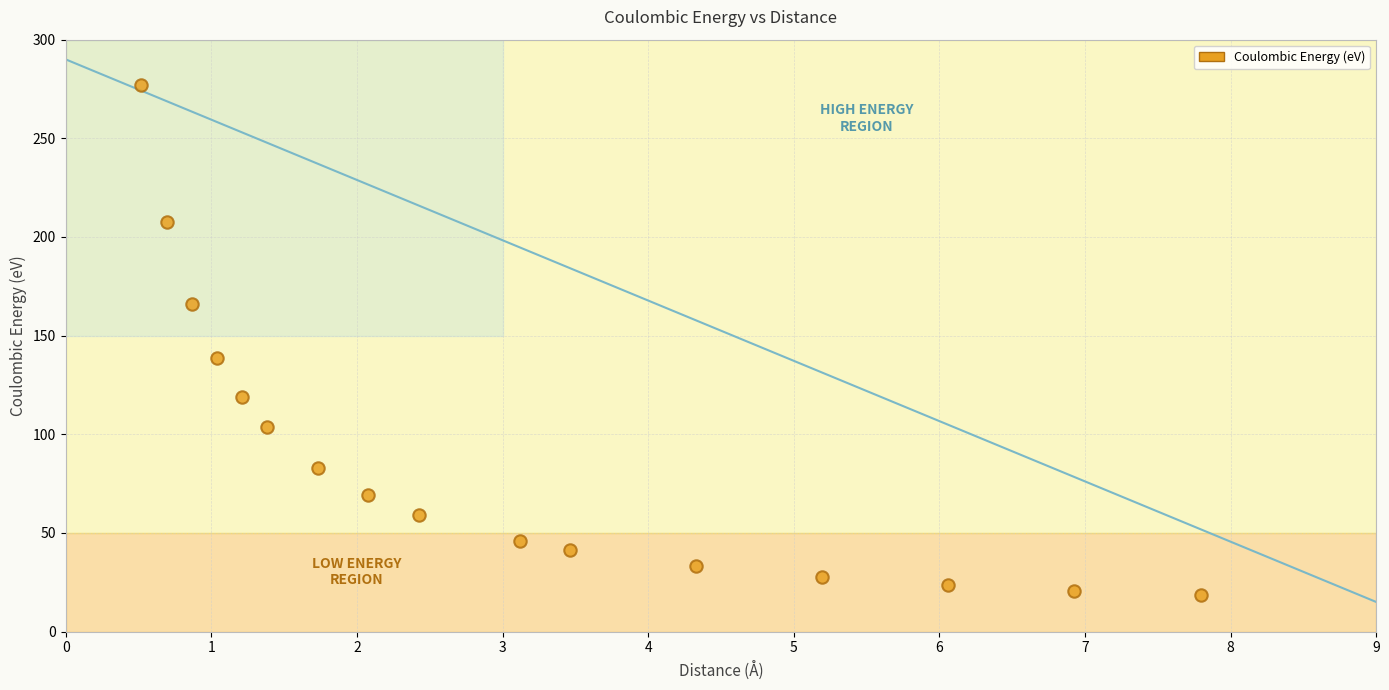

What is the range of X values (max minus min)?

7.3